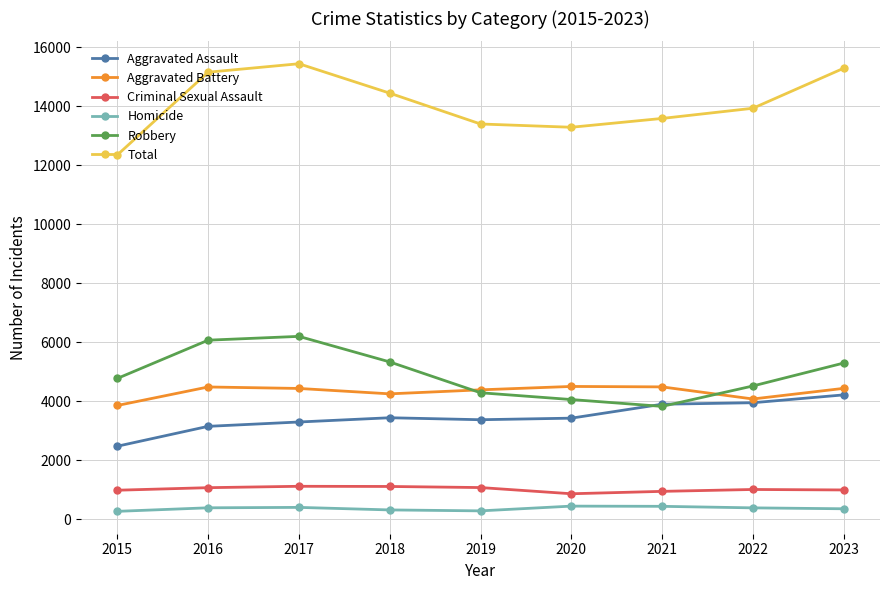

True or false: Criminal Sexual Assault has a value of 943 at 2021.

True